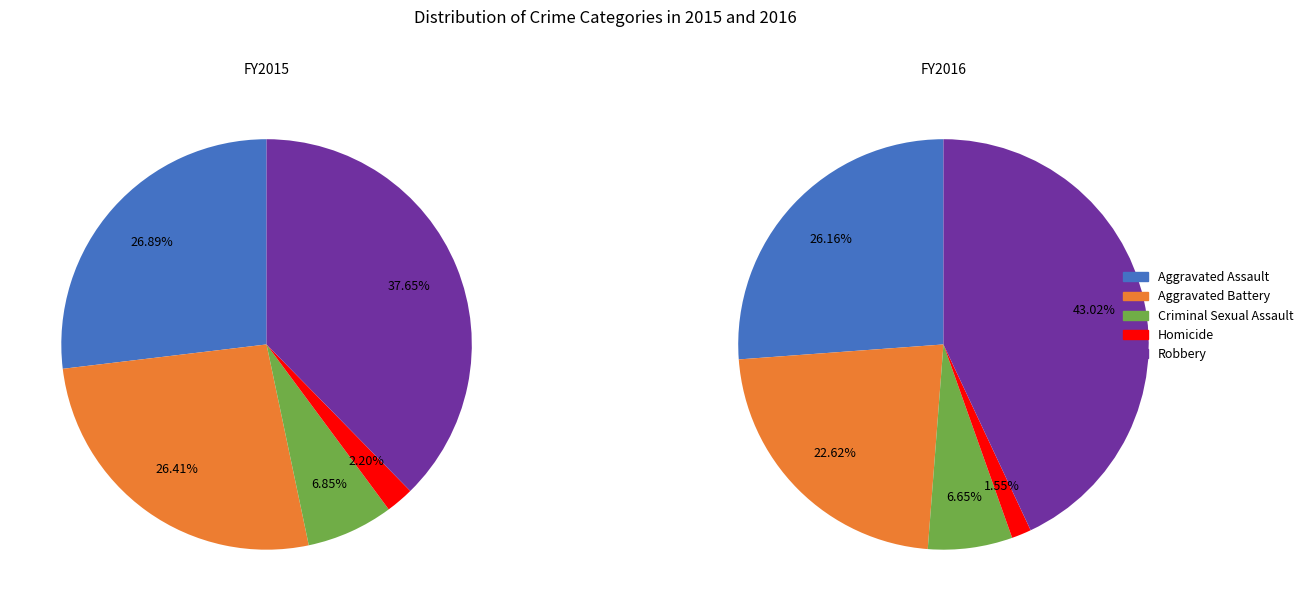

Which category has the smallest portion of the pie?

Homicide